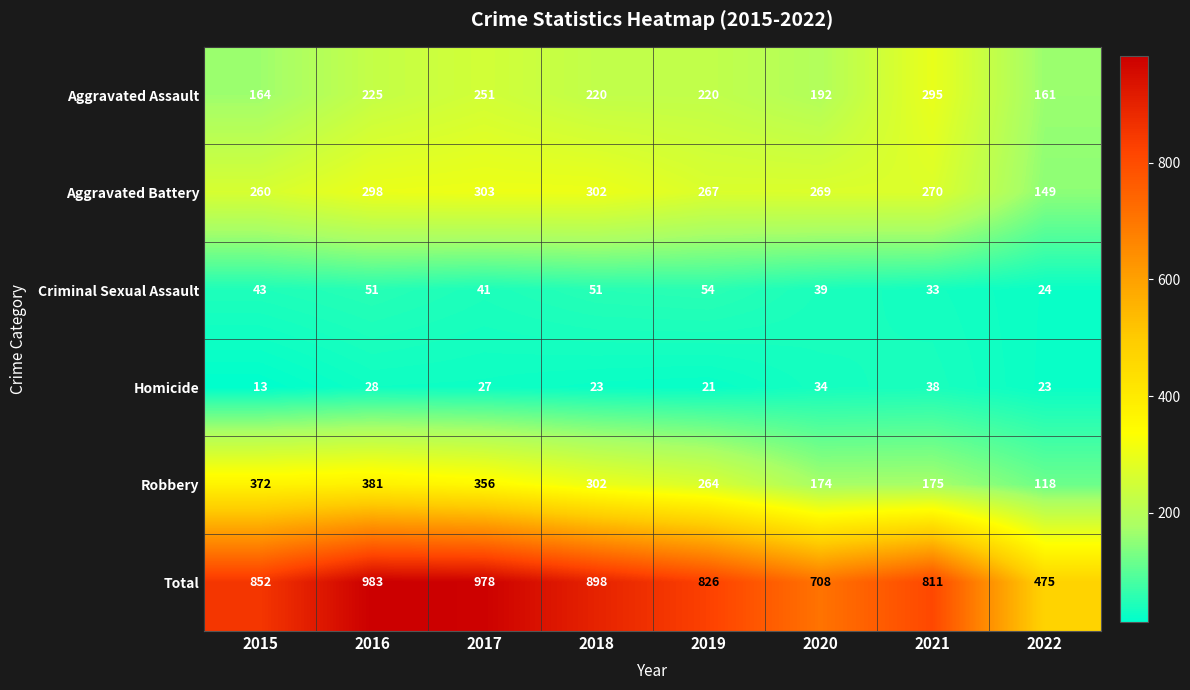

What is the total value across all series at 2021?

1622